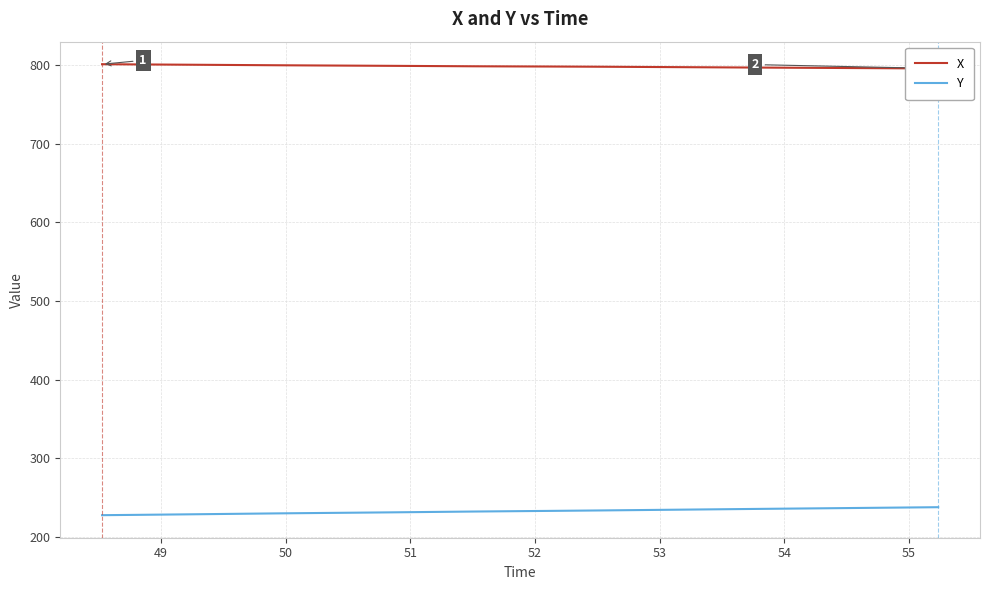

Which series has the largest range (max minus min)?

Y